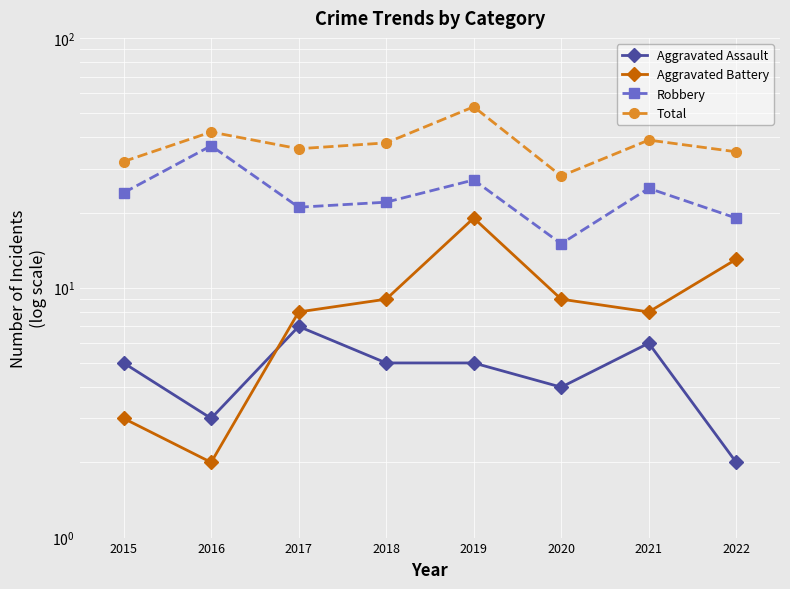

What is the spread (max minus min) of values at 2021?

33